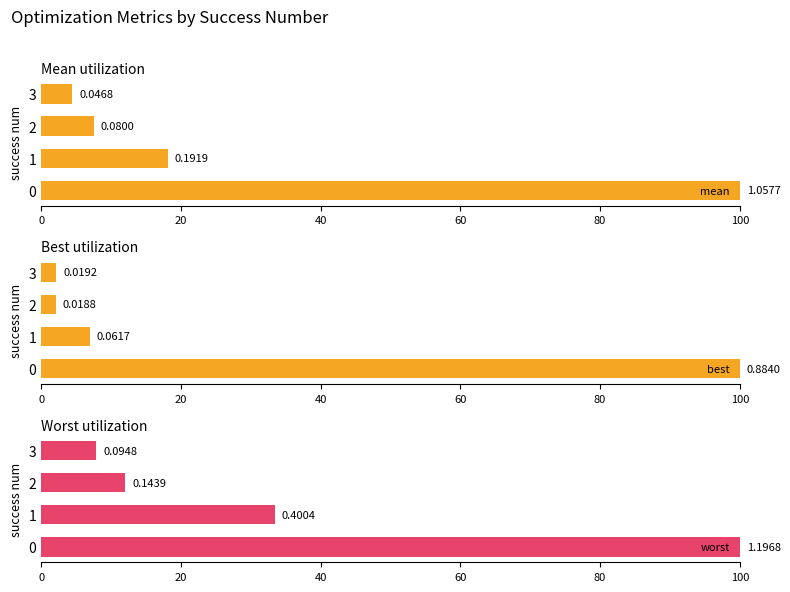

Is it true that best equals 7.0 at 1?

True